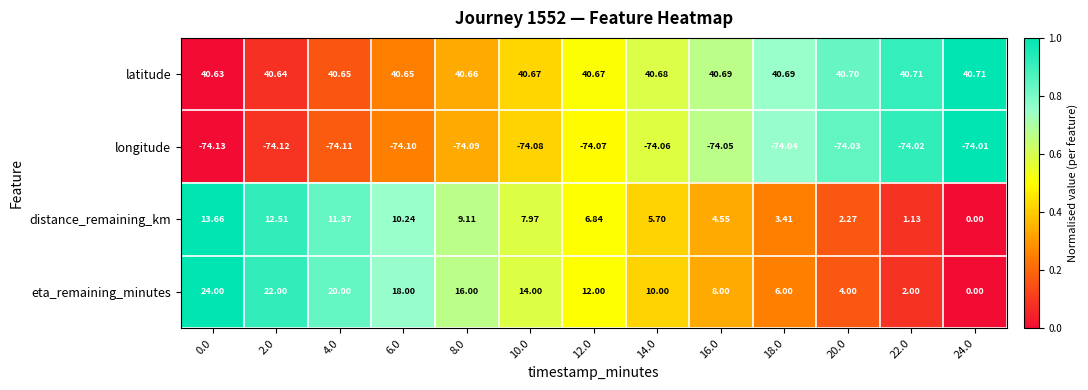

Which series has the largest range (max minus min)?

eta_remaining_minutes